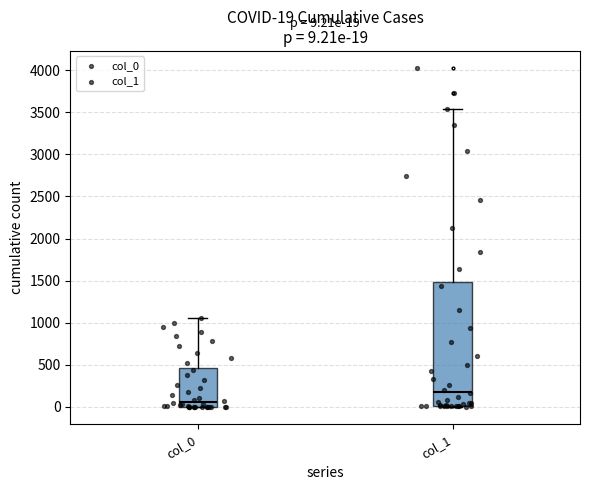

Which box has the highest median line?

col_1